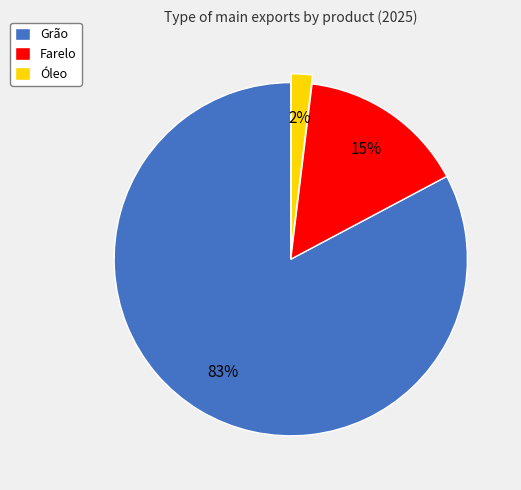

The Grão slice represents 83% of the pie. True or false?

True